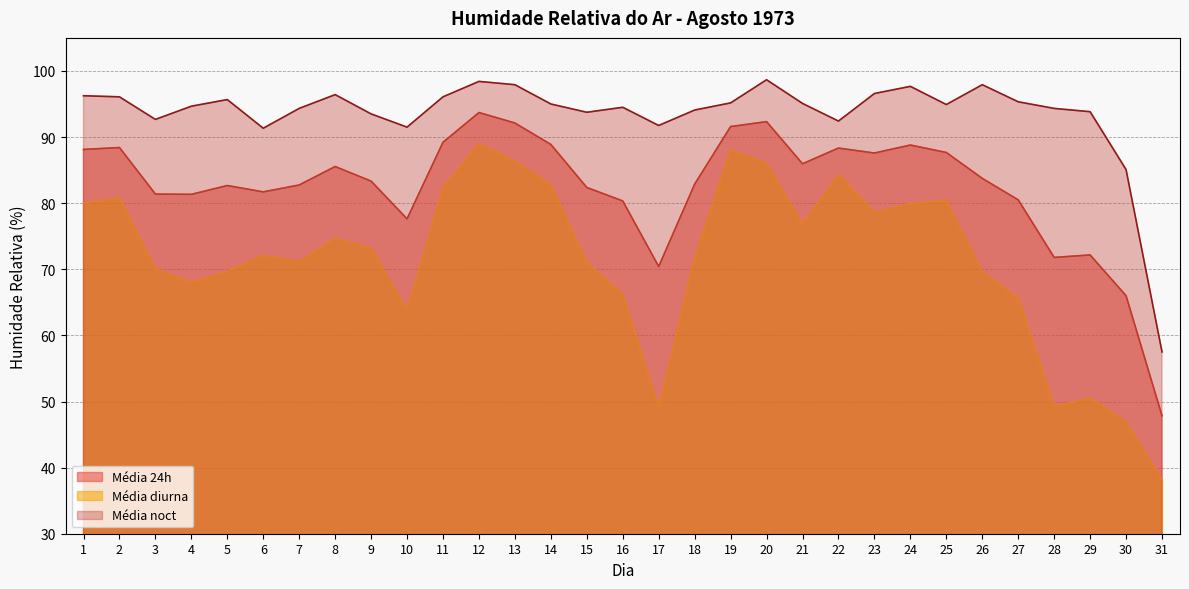

What is the maximum value shown in the chart?

98.7